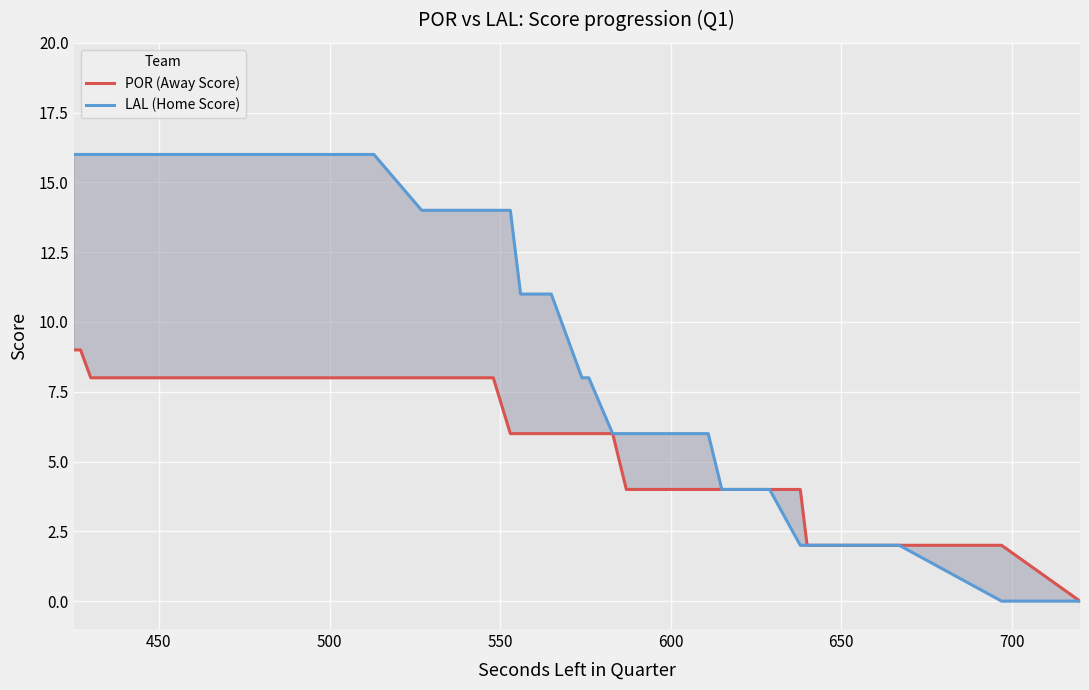

True or false: LAL (Home Score) has a value of 3 at 18.

False